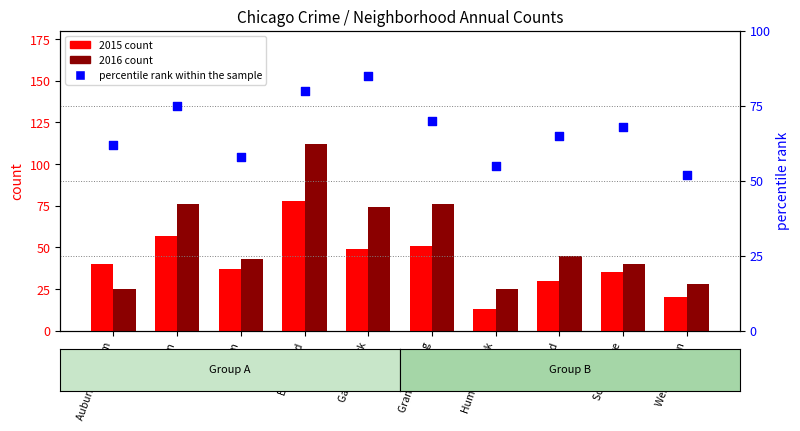

What are all the series names shown in the legend?

2015 count, 2016 count, percentile rank within the sample